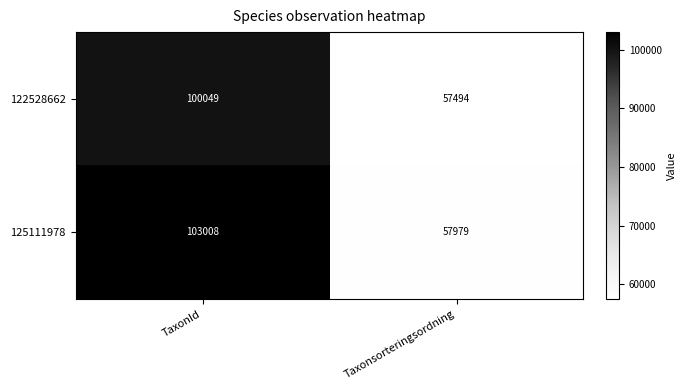

Between TaxonId and Taxonsorteringsordning, which series saw the biggest shift?

125111978